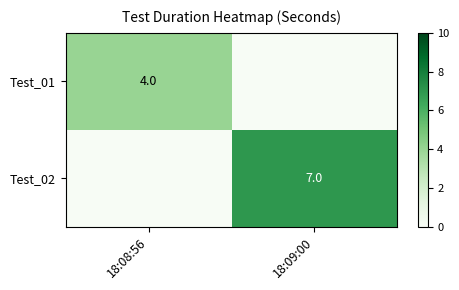

True or false: Test_02 has a value of 2 at 18:09:00.

False